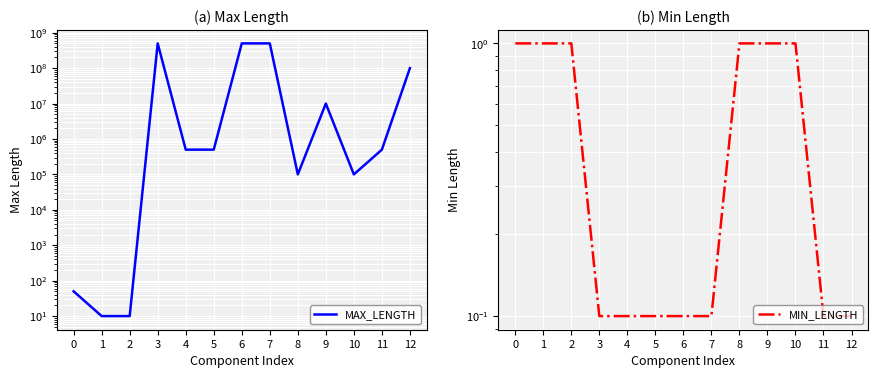

How many interior local valleys does the MAX_LENGTH series have?

2